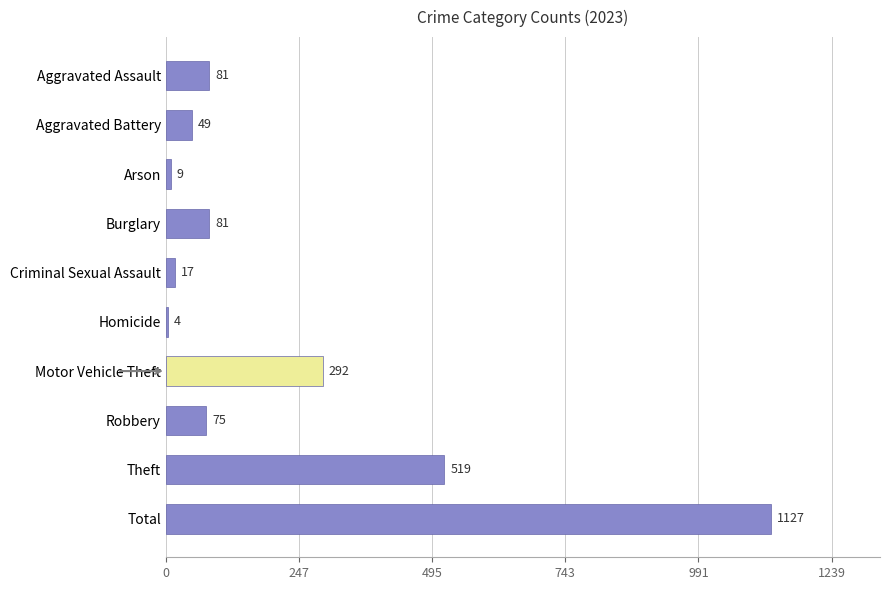

What position from the top is Aggravated Assault?

1